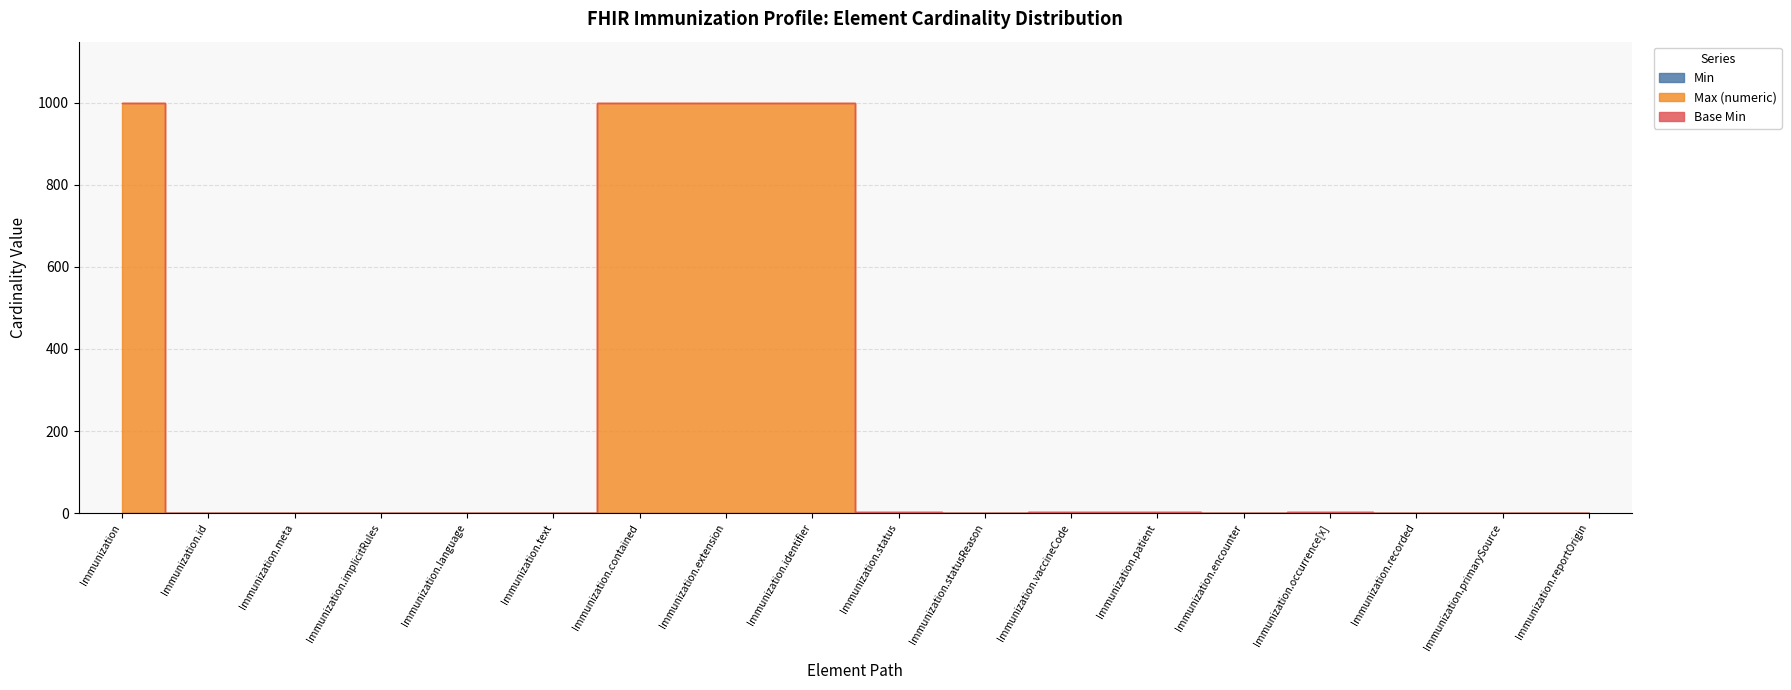

At how many categories does at least one series exceed 688?

4